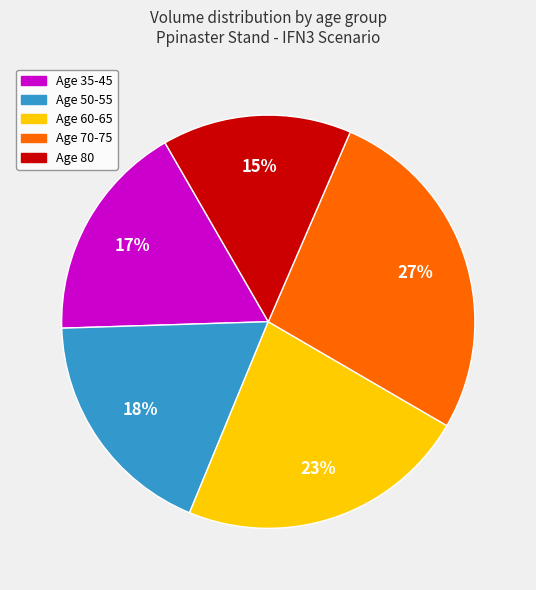

How many segments does this pie chart have?

5